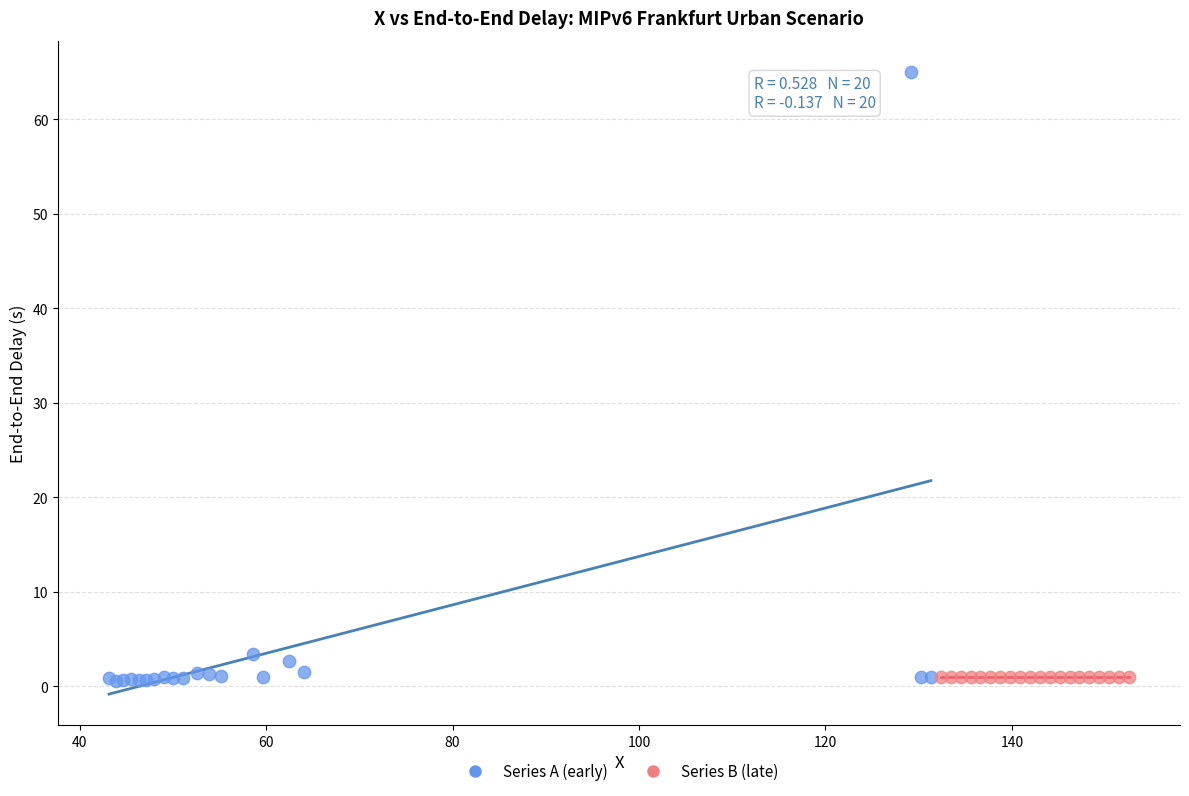

Which series reaches the maximum Y coordinate?

Series A (early)